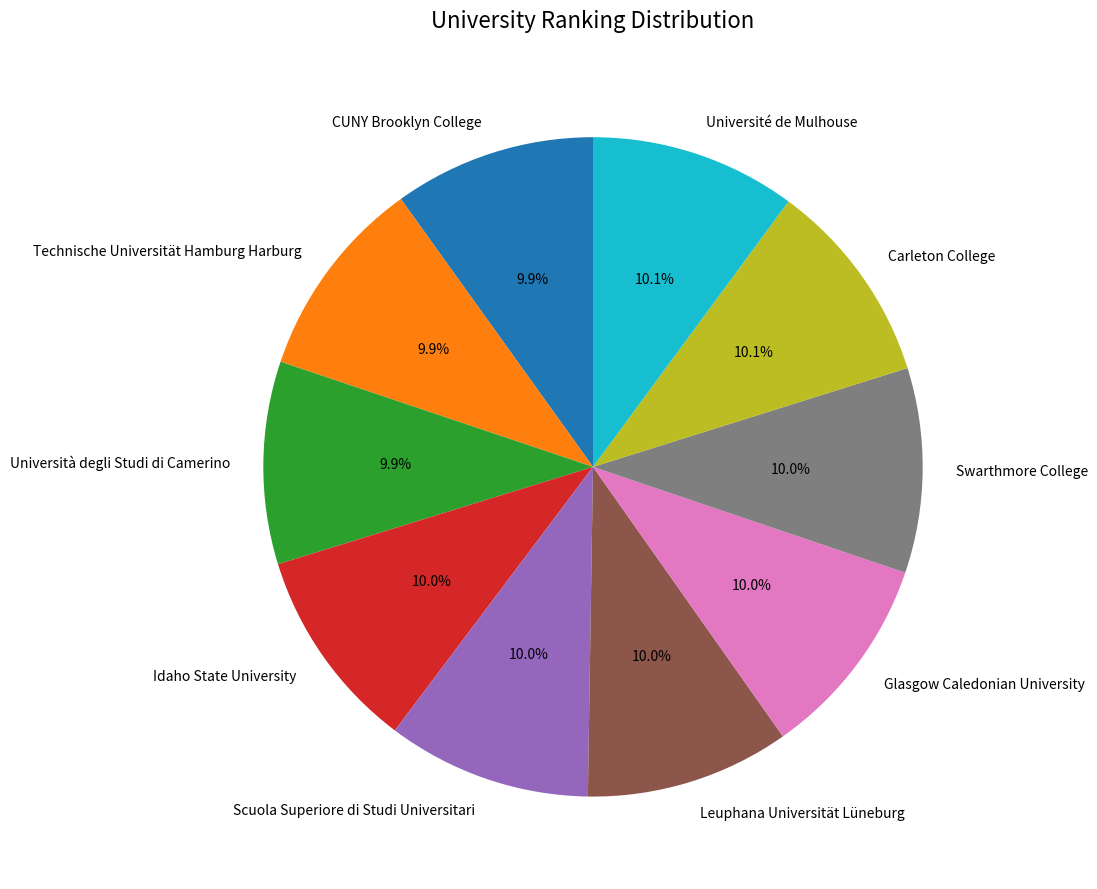

What is the total percentage of Swarthmore College and Carleton College?

20.1%